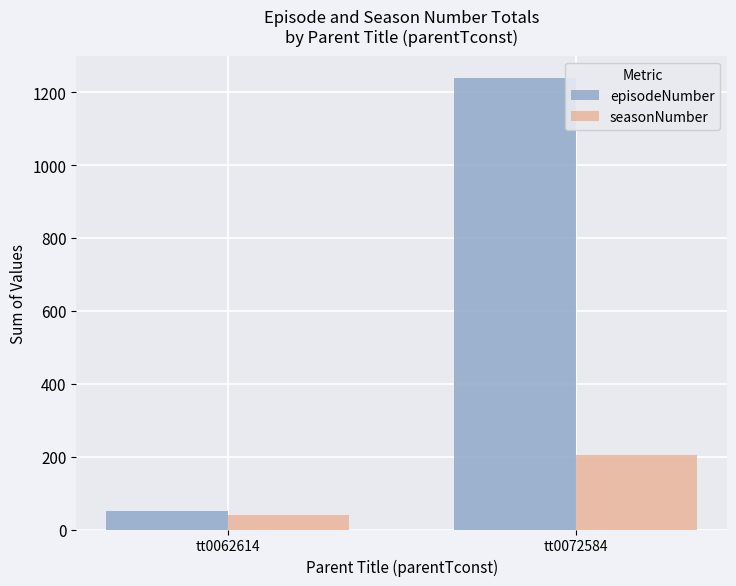

What is the value of the episodeNumber bar at the 1st from the left?

52